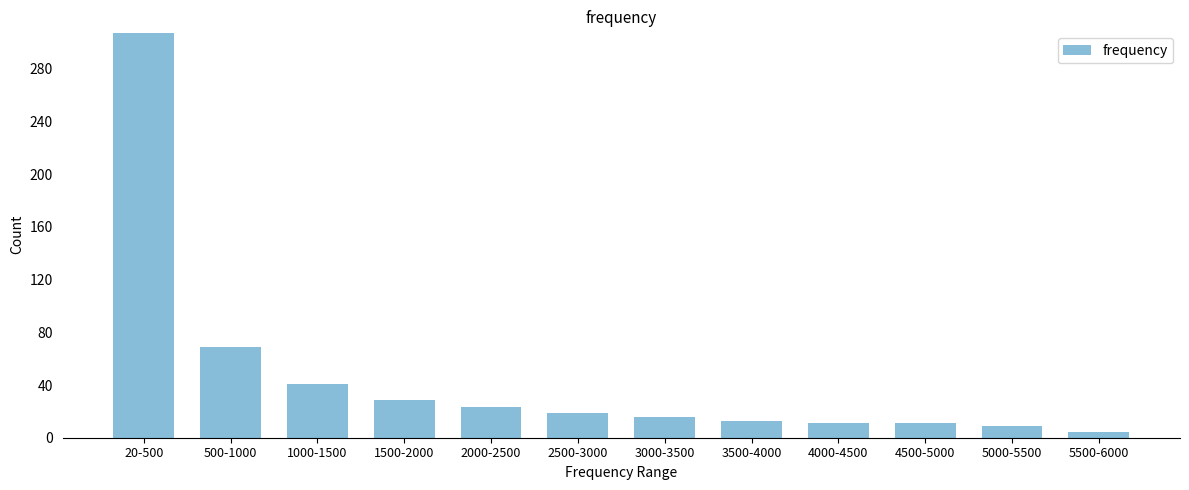

Reading left to right, what are all the values shown in this chart?

307	69	41	29	23	19	16	13	11	11	9	4